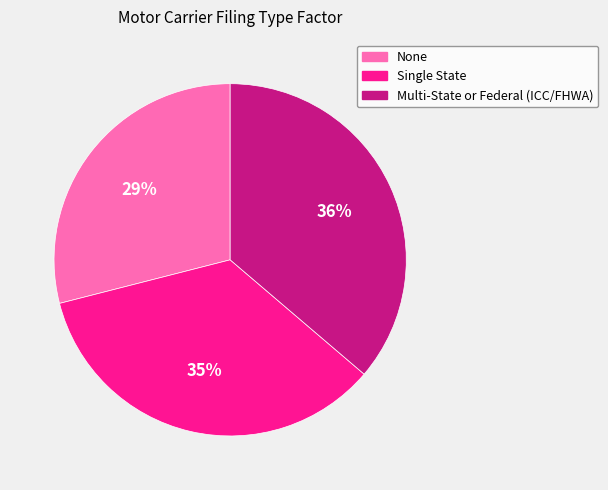

Rank the categories by value from highest to lowest.

Multi-State or Federal (ICC/FHWA), Single State, None